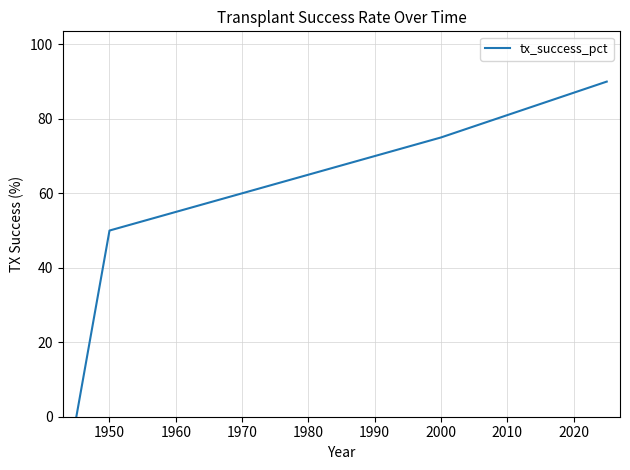

What is the maximum value shown in the chart?

90